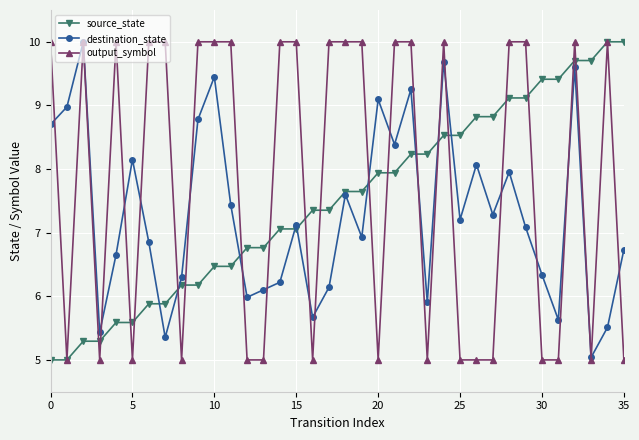

How many distinct data groups are displayed?

3